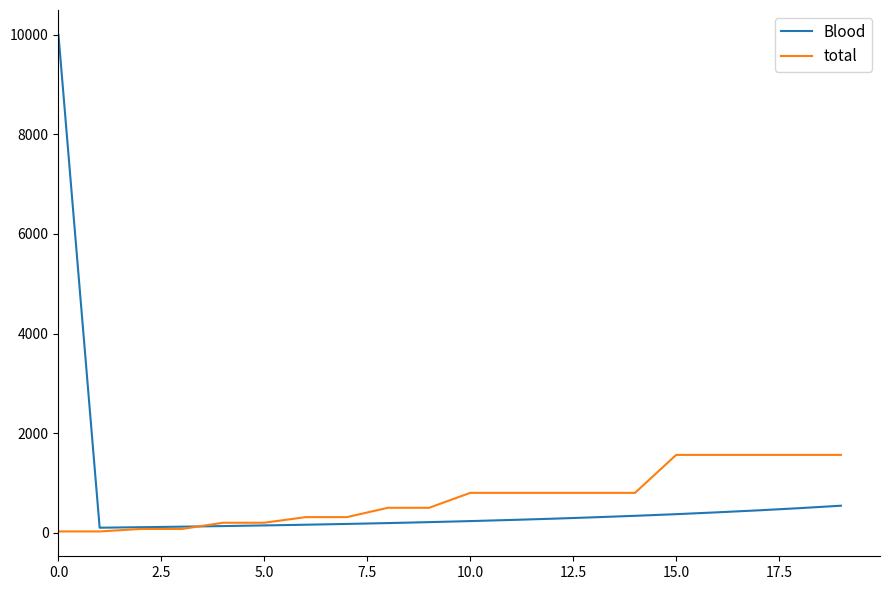

True or false: Blood and total cross at least once.

True